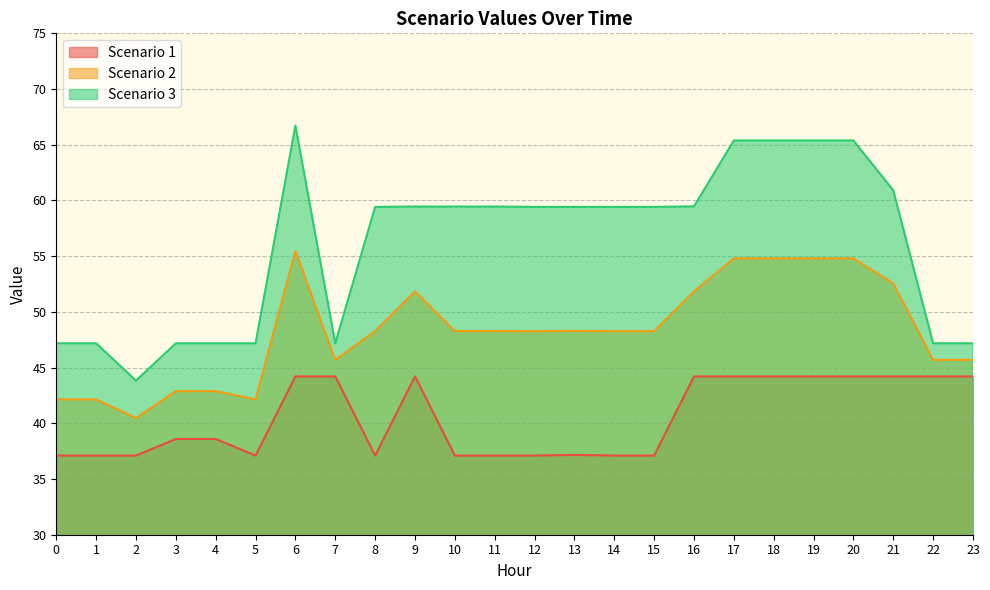

True or false: Scenario 3 has more than 1 points higher than both neighbors.

False